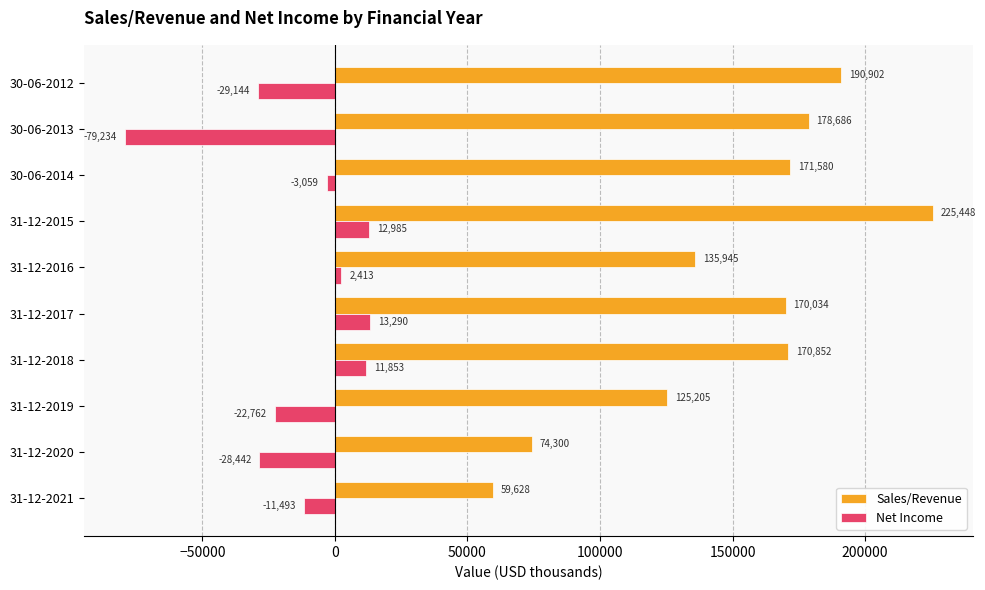

Between 30-06-2012 and 31-12-2015, which series saw the biggest shift?

Net Income